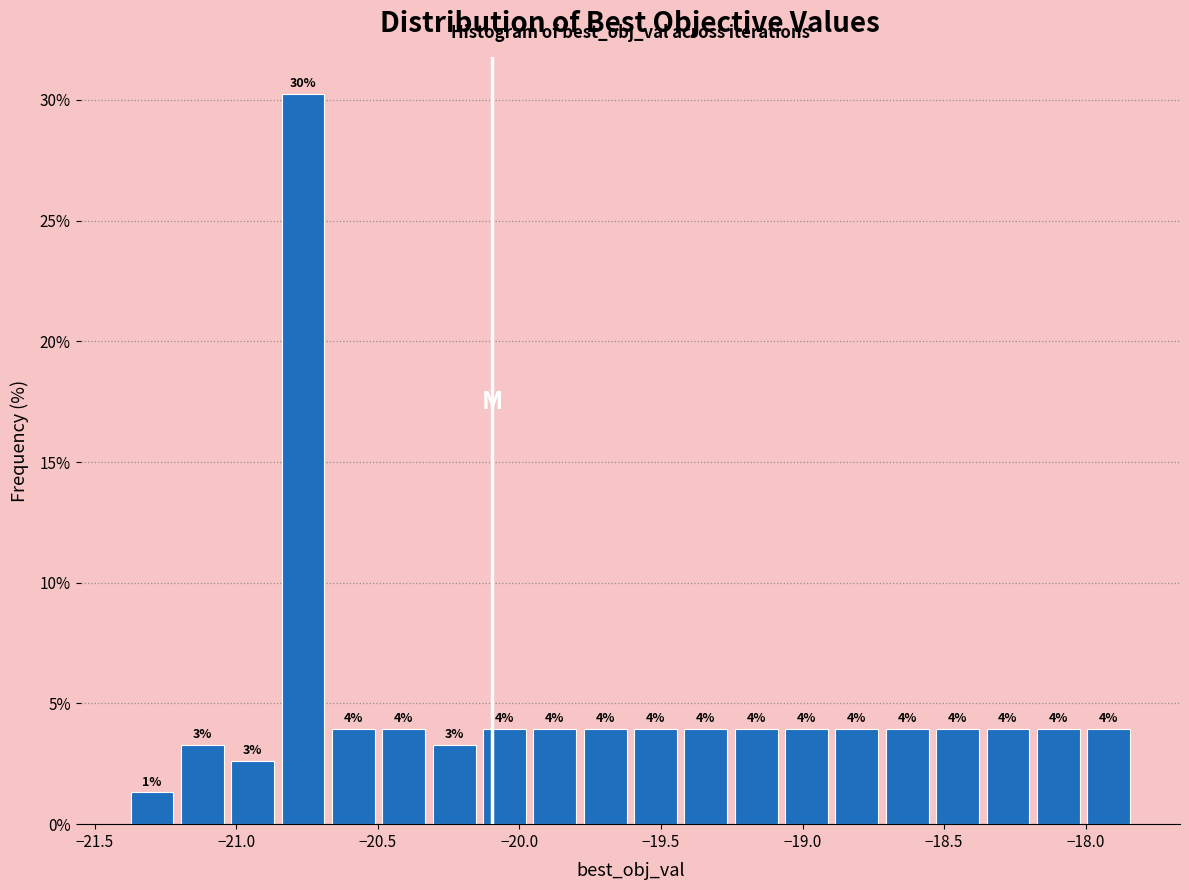

Read against the x-axis, roughly where is the centre of the tallest bar?

-20.75